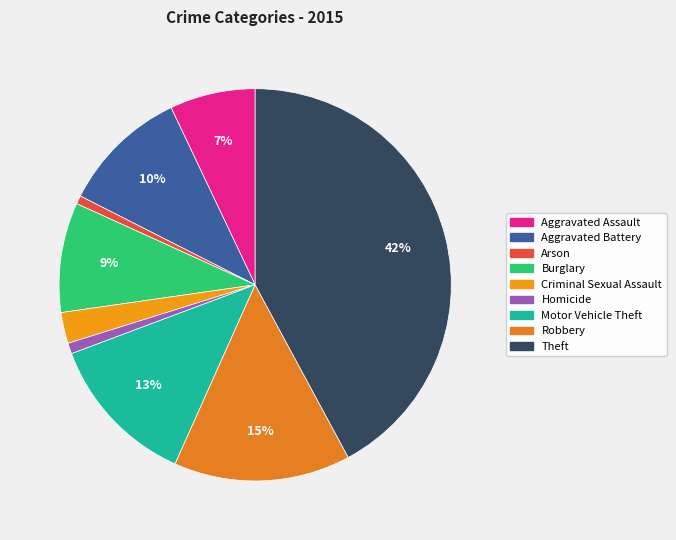

Is there a majority slice in this chart?

No